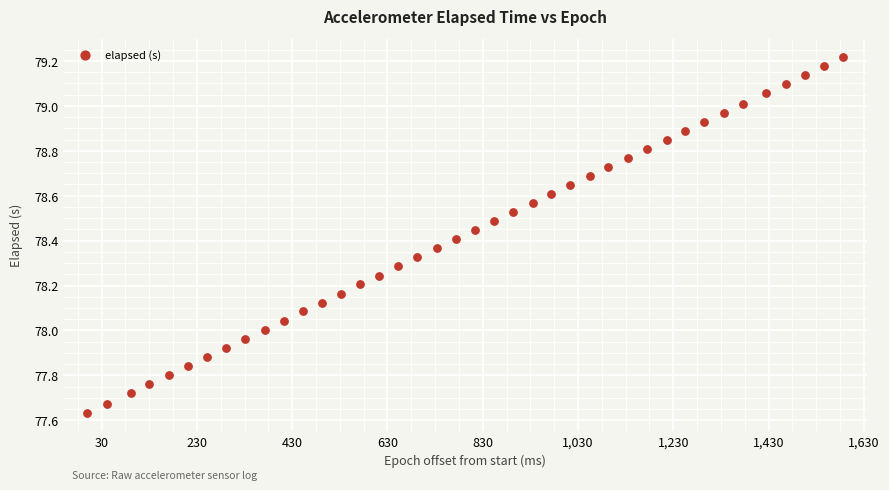

What is the range of Y values (max minus min)?

1.6